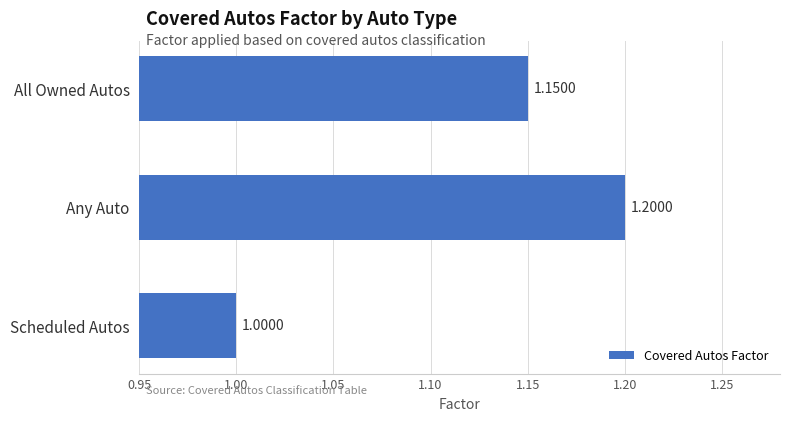

What is the sum of the values at Scheduled Autos and Any Auto?

2.2